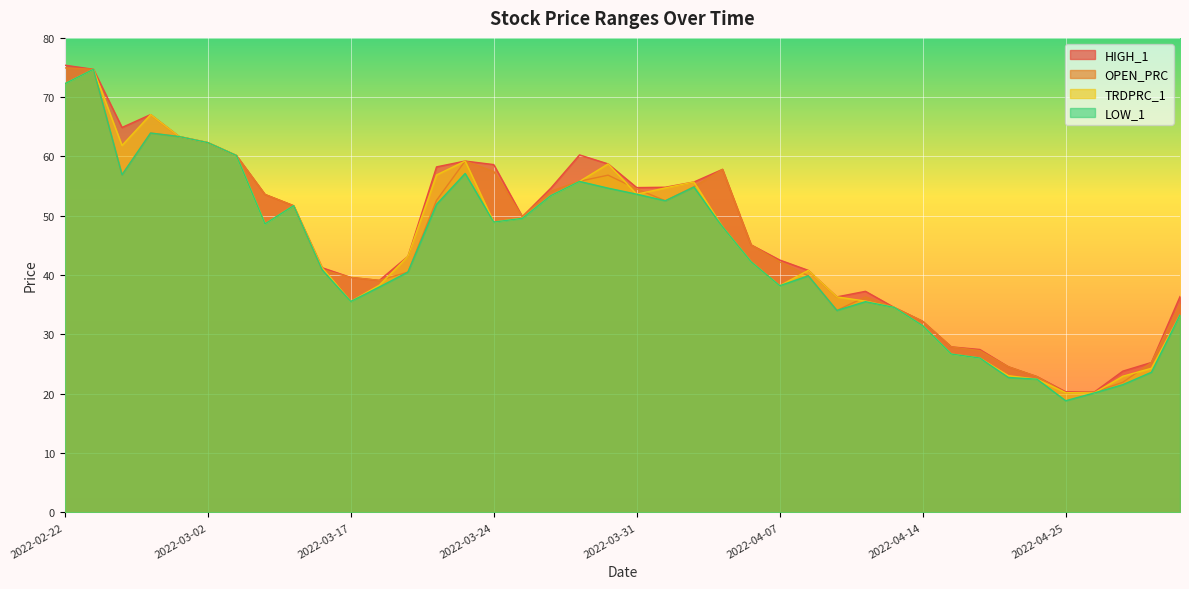

Reading left to right, list all the values displayed in this chart.

HIGH_1: 75.4	74.7	64.9	67.1	63.4	62.3	60.2	53.6	51.7	41.2	39.6	39.1	43.2	58.3	59.2	58.6	49.9	54.7	60.3	58.8	54.8	54.8	55.7	57.8	45.1	42.5	40.8	36.3	37.3	34.6	32.2	27.9	27.5	24.5	22.9	20.3	20.3	23.8	25.3	36.4
OPEN_PRC: 74.9	74.7	56.9	64.0	63.4	62.3	60.2	53.6	51.7	40.9	39.6	39.1	40.5	52.6	59.2	57.5	49.9	54.1	55.8	56.9	54.5	52.5	54.9	57.8	45.1	42.2	39.9	34.0	36.3	34.6	32.2	27.9	27.3	24.5	22.9	20.2	20.3	21.9	25.3	35.1
TRDPRC_1: 72.3	74.7	61.9	67.1	63.4	62.3	60.2	48.6	51.7	41.2	35.6	38.3	43.2	56.9	59.2	48.9	49.6	53.4	55.8	58.8	53.6	54.7	55.7	48.1	42.2	38.2	40.8	36.3	35.6	34.6	31.5	26.7	26.0	23.0	22.4	20.2	20.1	22.9	24.3	33.3
LOW_1: 72.3	74.7	56.9	64.0	63.4	62.3	60.2	48.6	51.7	40.9	35.6	38.0	40.5	51.9	57.1	48.9	49.6	53.4	55.8	54.7	53.6	52.5	54.9	48.1	42.2	38.2	39.9	34.0	35.5	34.6	31.5	26.7	26.0	22.7	22.4	18.8	20.1	21.5	23.6	33.3